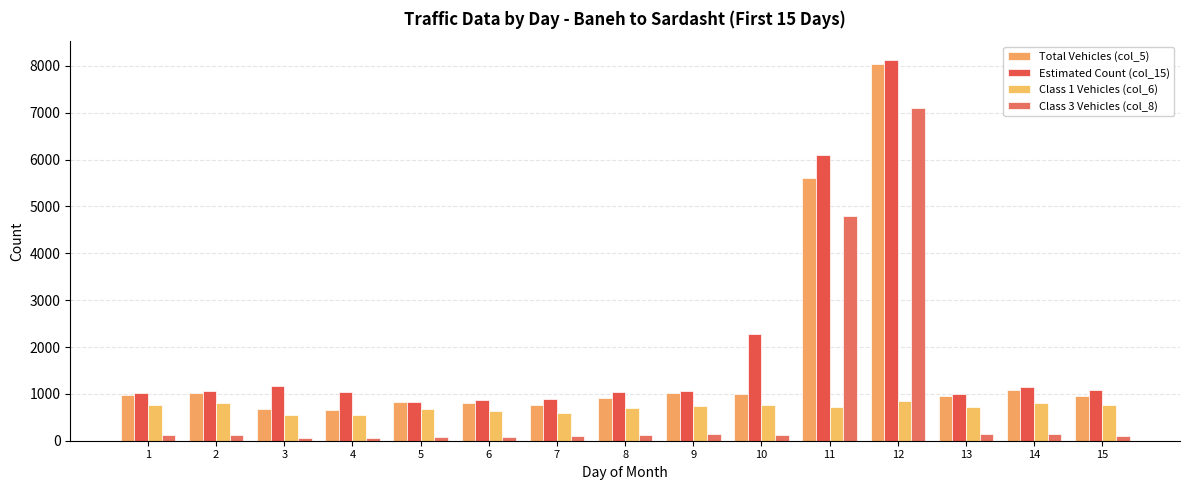

What is the value of the Class 1 Vehicles (col_6) bar at the 5th from the left?

685